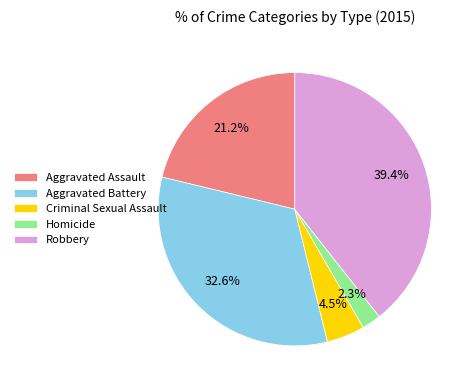

What is the largest slice in the pie chart?

Robbery